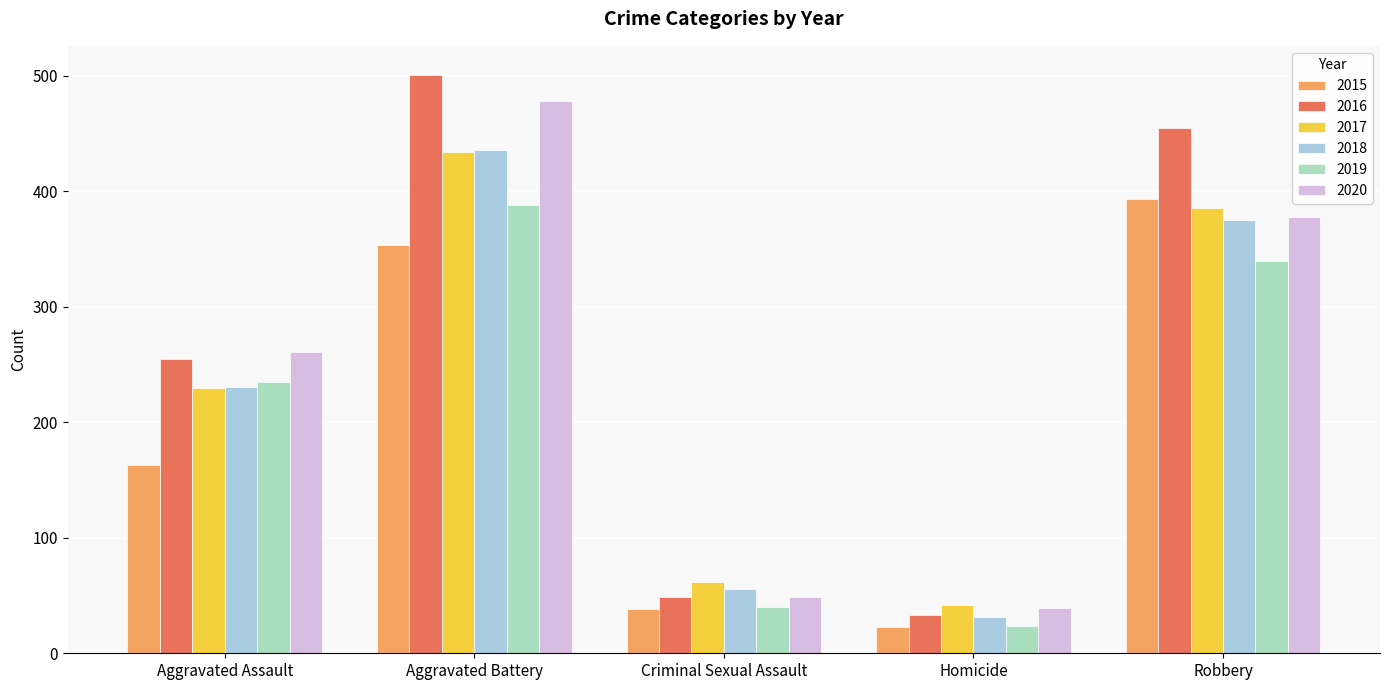

Which series changed the most between Homicide and Robbery?

2016